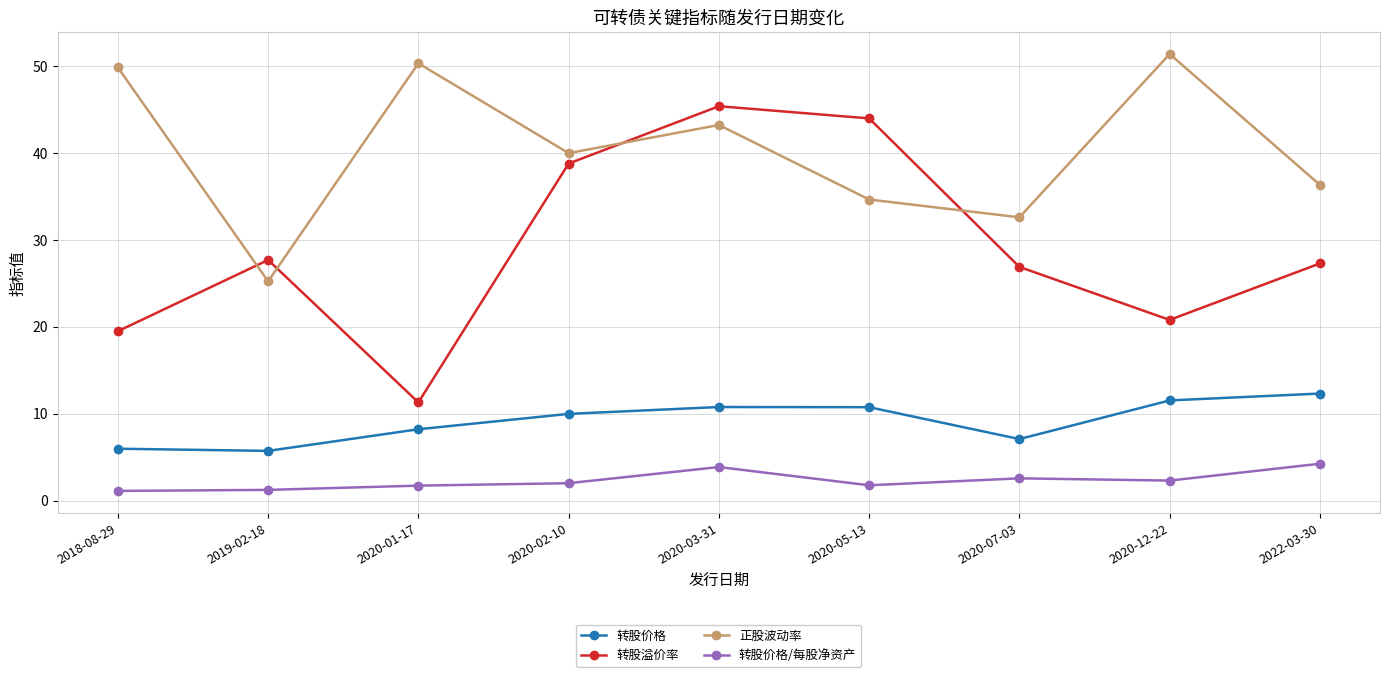

What is the difference between the 正股波动率 values at 2020-07-03 and 2020-12-22?

18.8